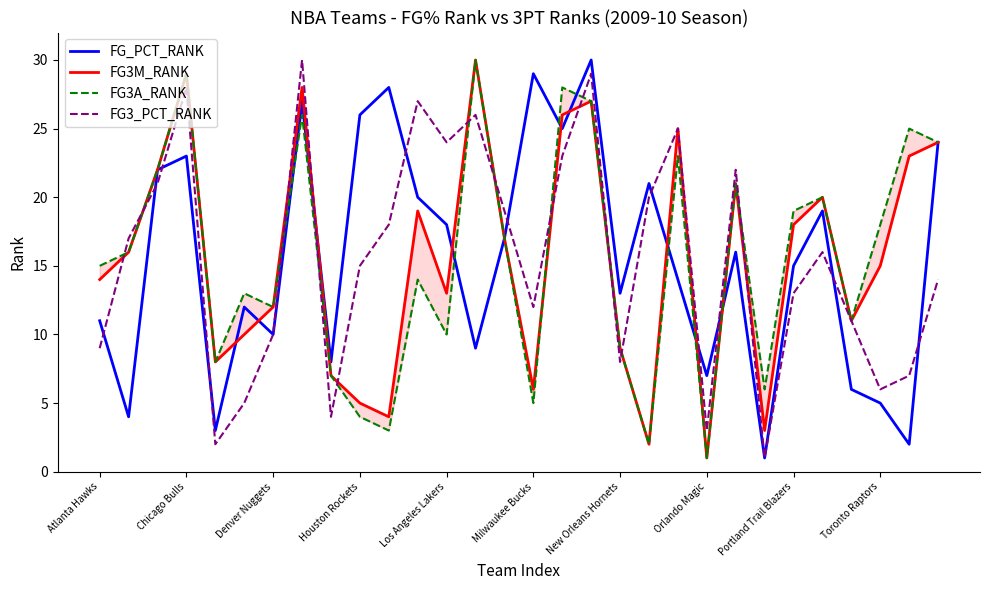

What is the approximate value of FG3M_RANK at 20, to the nearest 10?

20